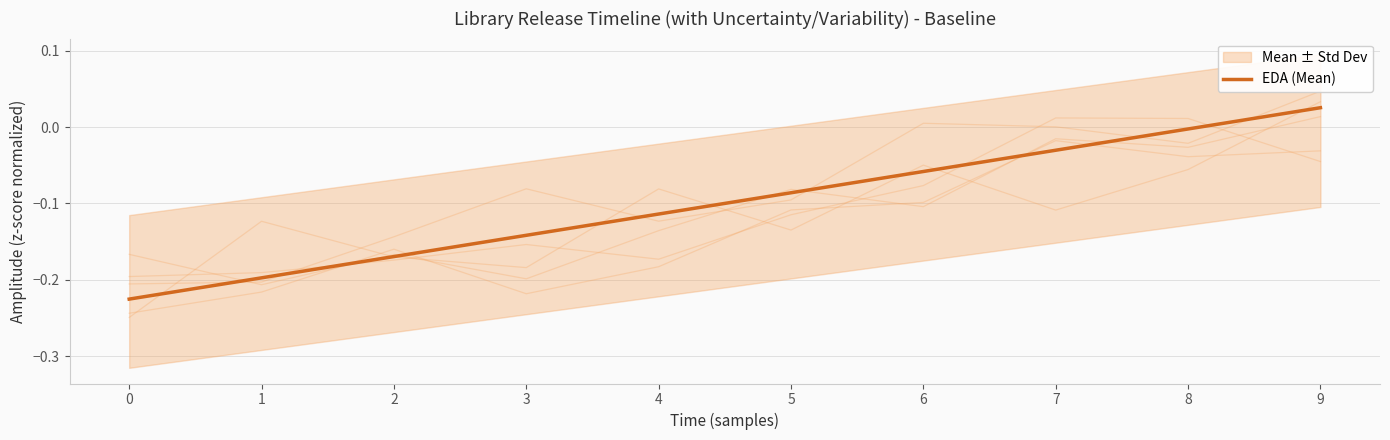

What is the value of the 2nd point from the left?

-0.2